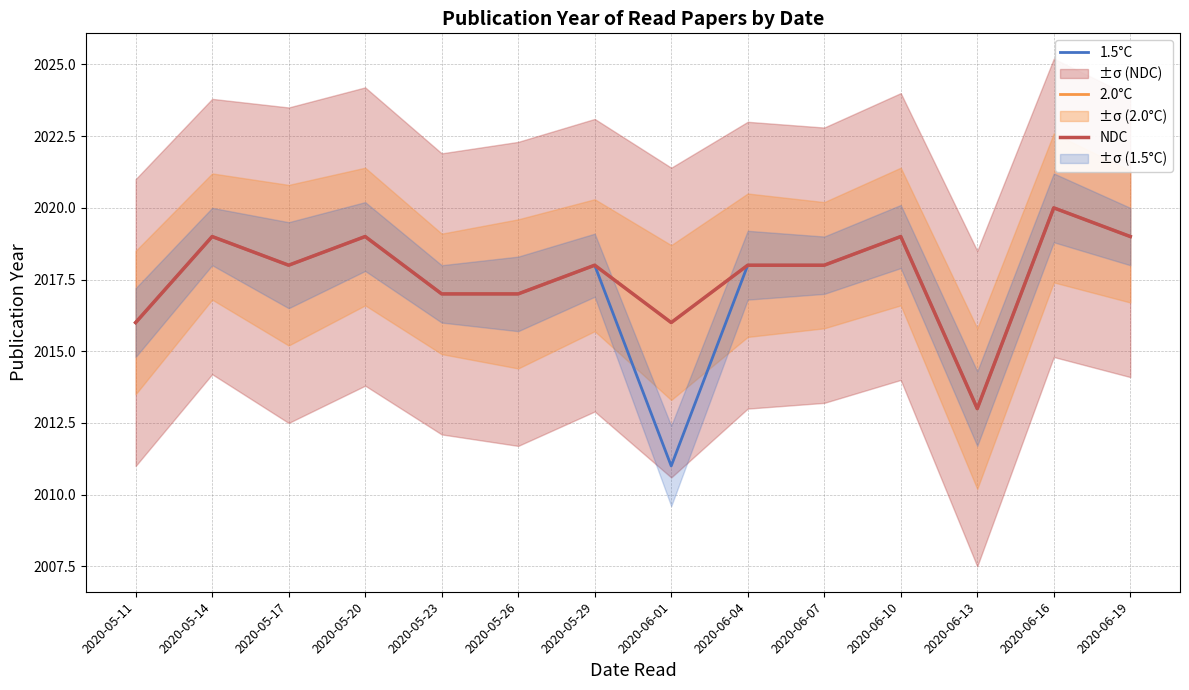

The value of 1.5°C at 2020-06-01 is 3173. True or false?

False